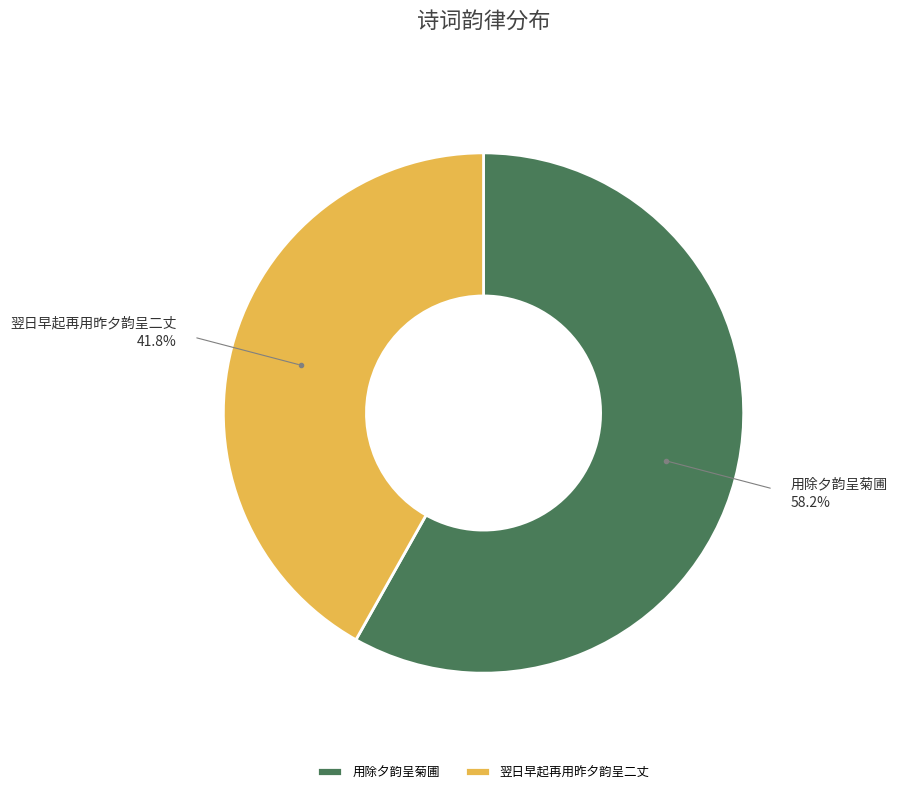

Which slice is the smallest?

翌日早起再用昨夕韵呈二丈